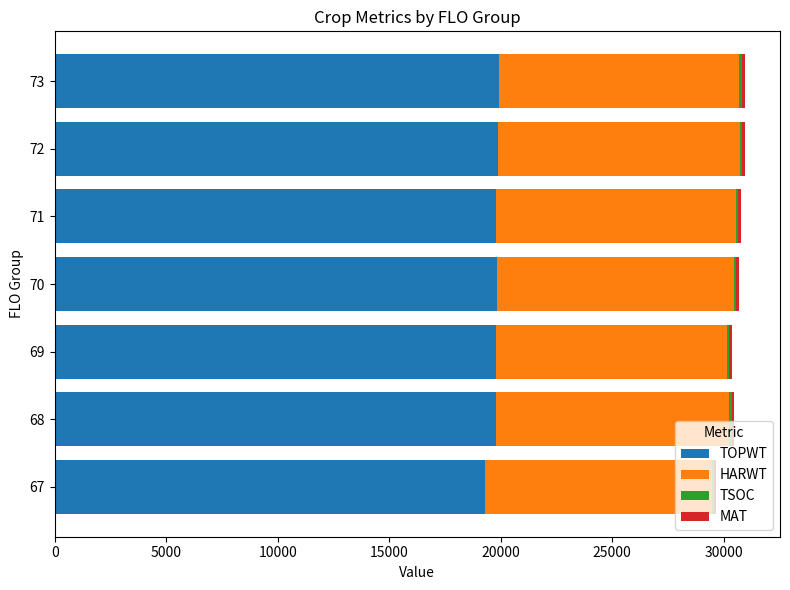

The value of TOPWT at 70 is 19809.5. True or false?

True